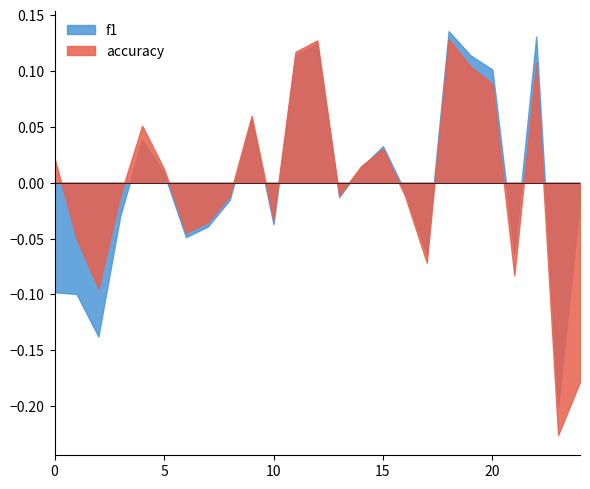

Which series has the largest range (max minus min)?

accuracy